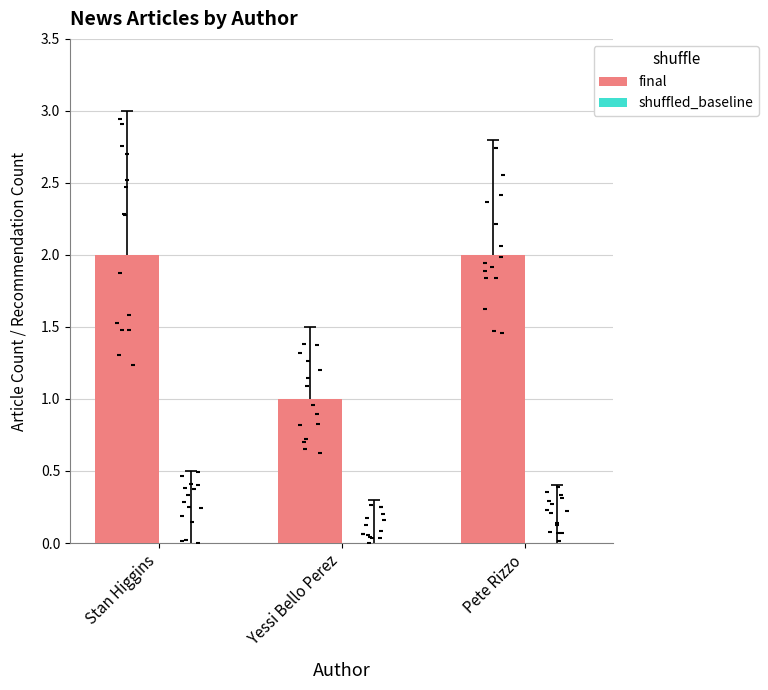

At how many categories does at least one series exceed 1?

2